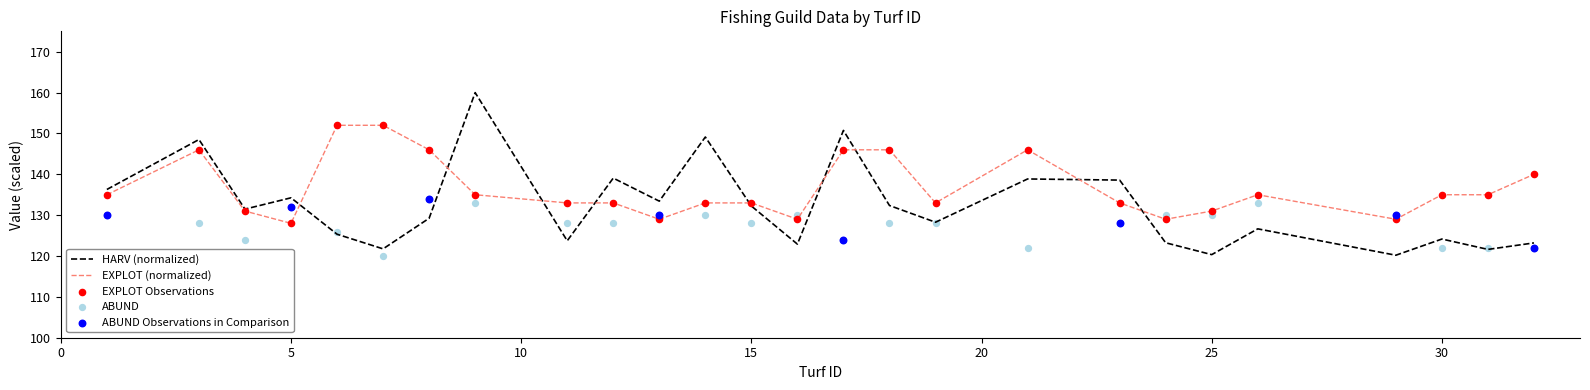

At which category is the sum across all series the highest?

9